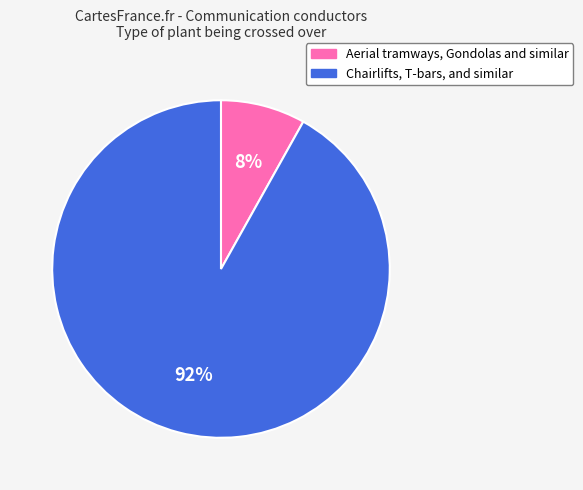

Which has a higher value, Aerial tramways, Gondolas and similar or Chairlifts, T-bars, and similar?

Chairlifts, T-bars, and similar